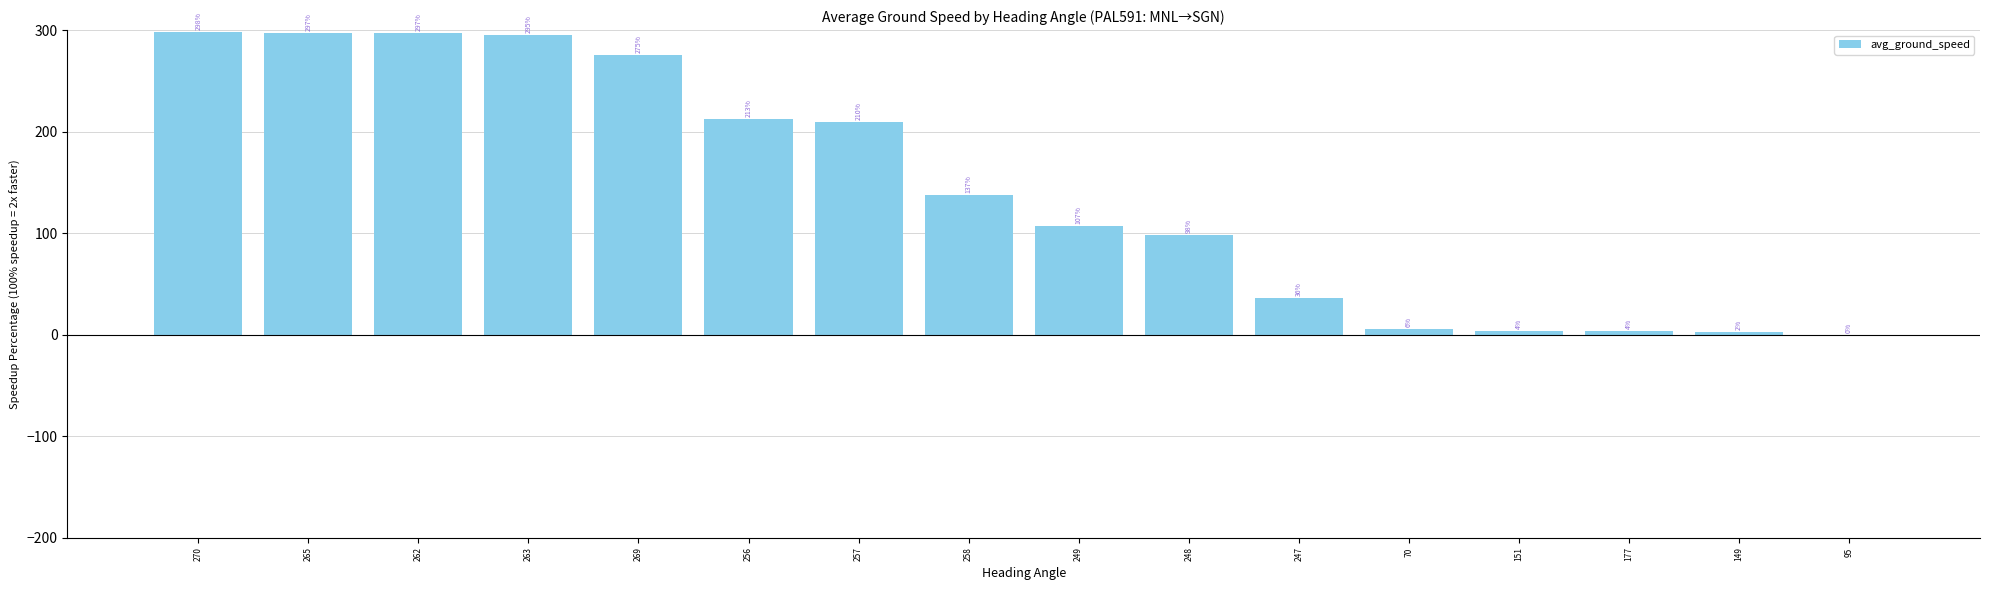

Is it true that the value at 262 is 296.7?

True